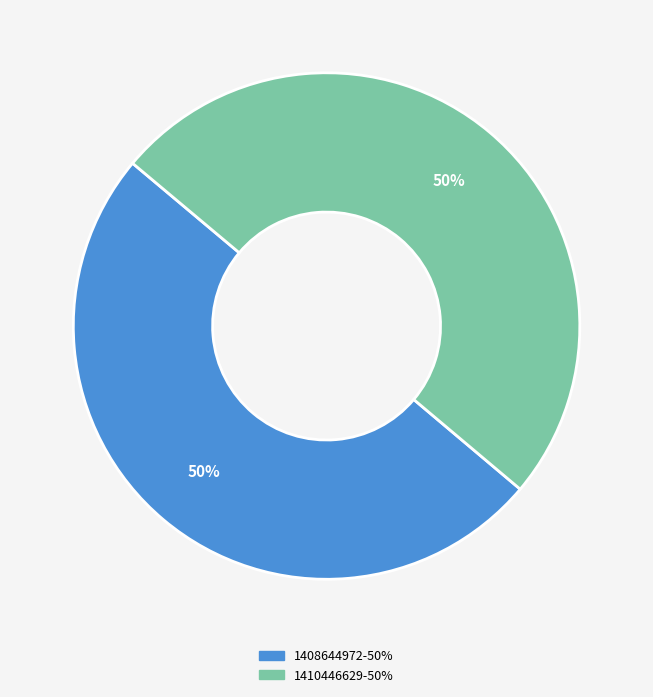

True or false: 1410446629 accounts for 50% of the total.

True